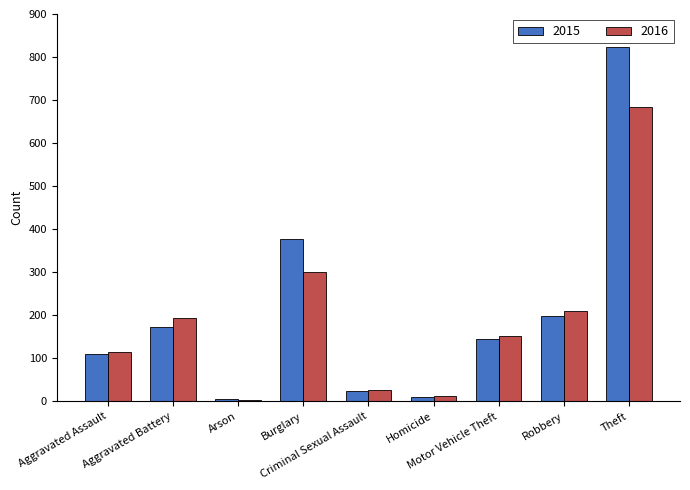

How many distinct data groups are displayed?

2